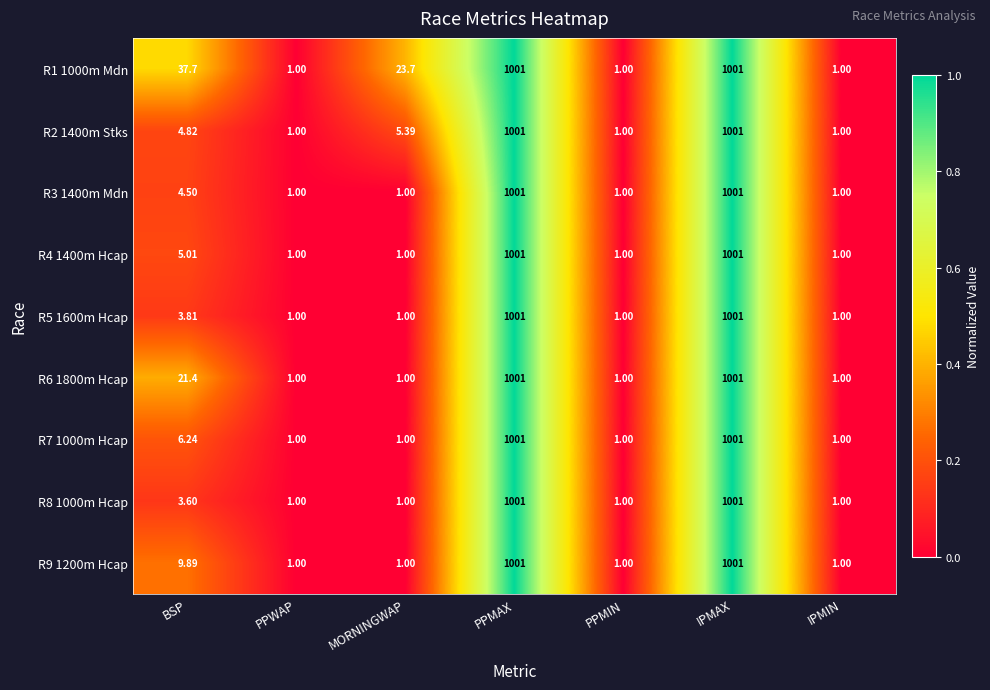

At which label is R2 1400m Stks closest to 501?

MORNINGWAP